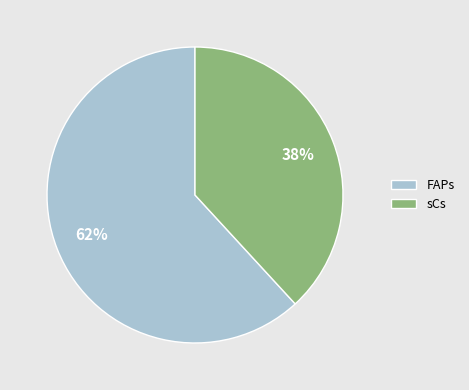

Rank the categories by value from lowest to highest.

sCs, FAPs